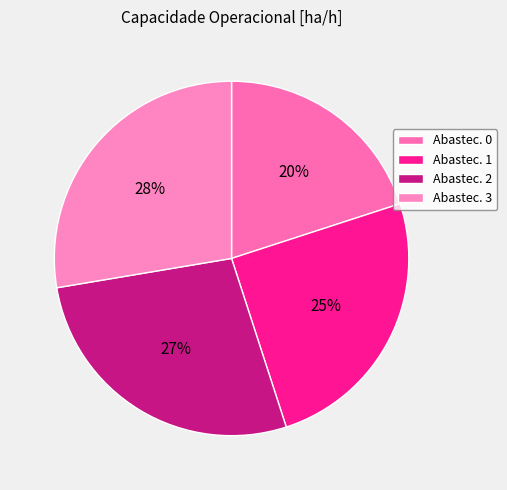

How many slices are in this pie chart?

4